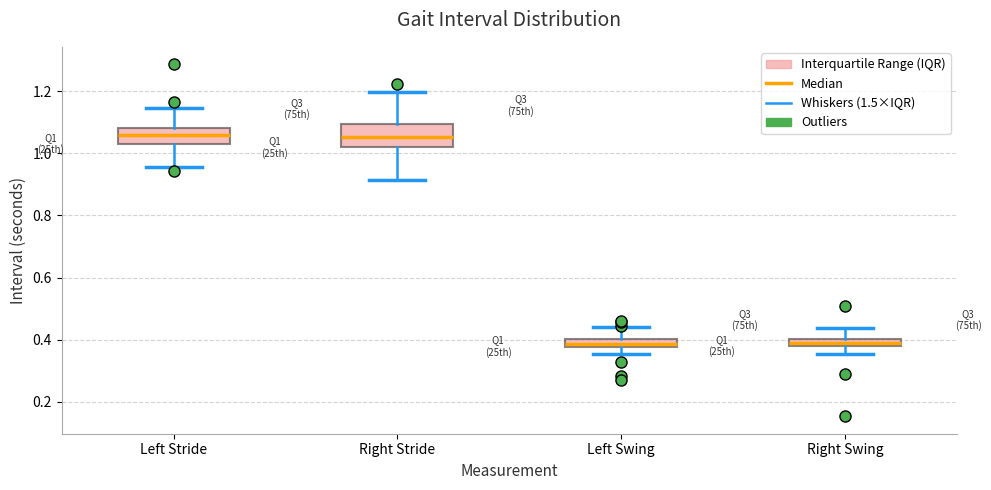

Where does the median line of the box for Left Stride sit on the y-axis? The values are not printed on the chart, so give them approximately, as read against the axis.

1.06